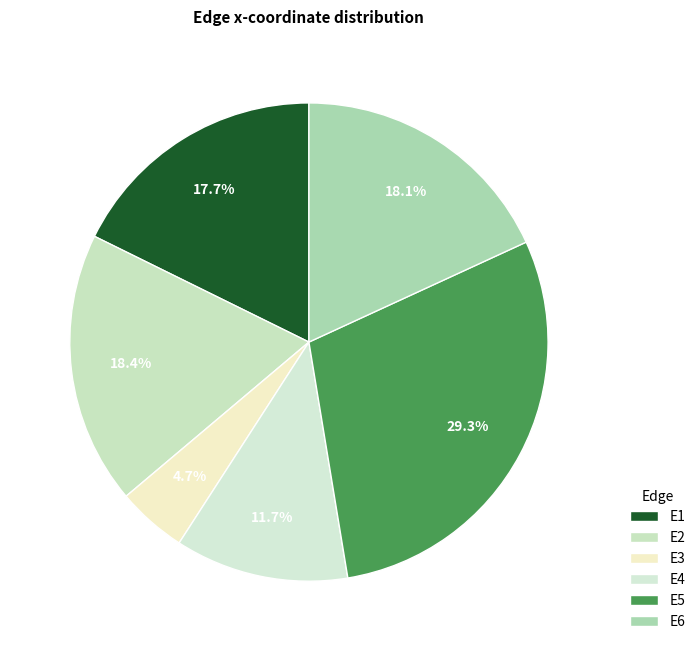

Combined, do E3 and E5 account for over 50%?

No